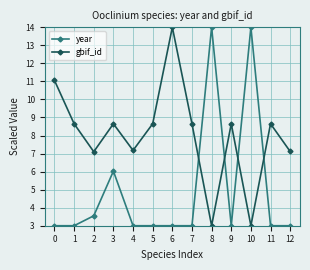

At which category does gbif_id reach its first local valley?

2